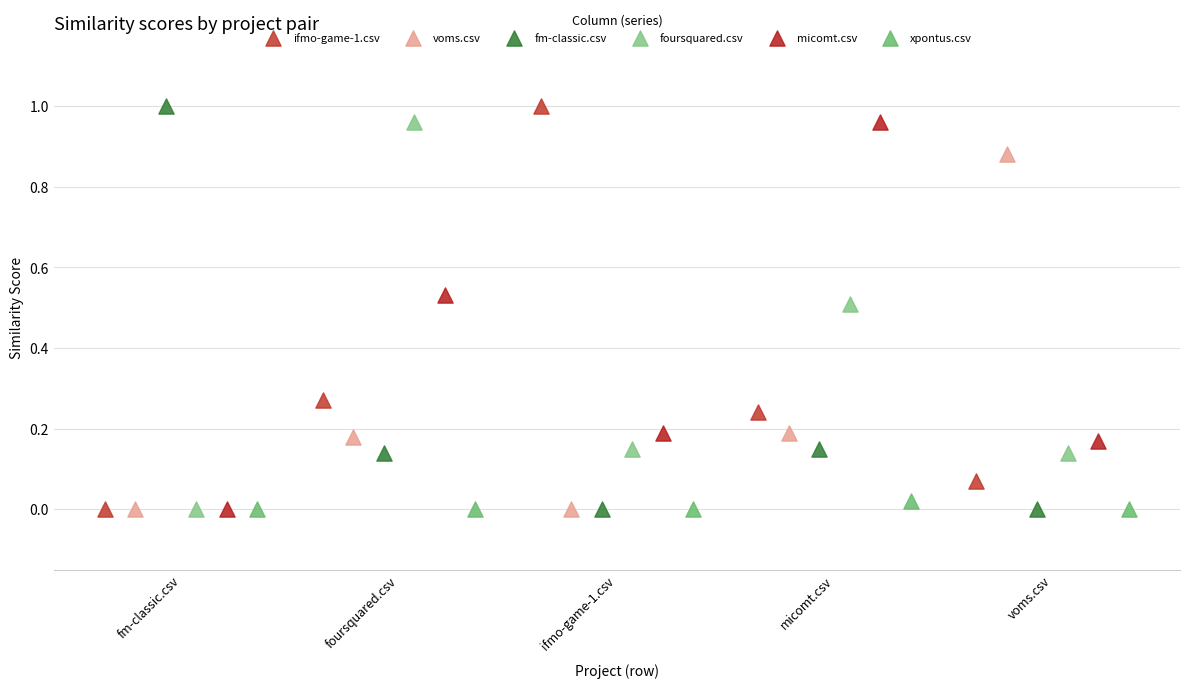

Which series has the widest spread of Y values?

ifmo-game-1.csv